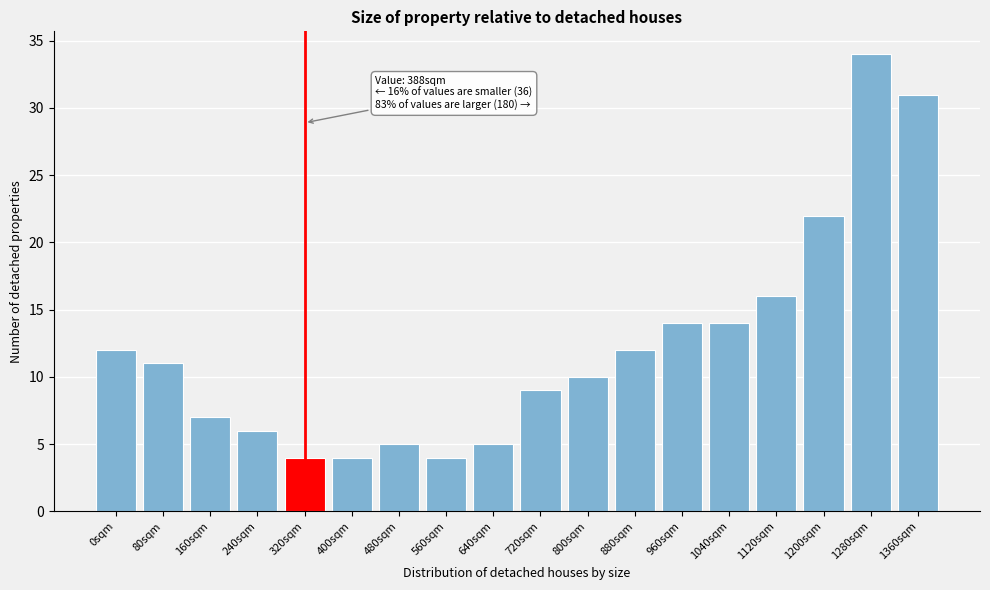

Reading right to left, list all the values displayed in this chart.

1360sqm=31	1280sqm=34	1200sqm=22	1120sqm=16	1040sqm=14	960sqm=14	880sqm=12	800sqm=10	720sqm=9	640sqm=5	560sqm=4	480sqm=5	400sqm=4	320sqm=4	240sqm=6	160sqm=7	80sqm=11	0sqm=12